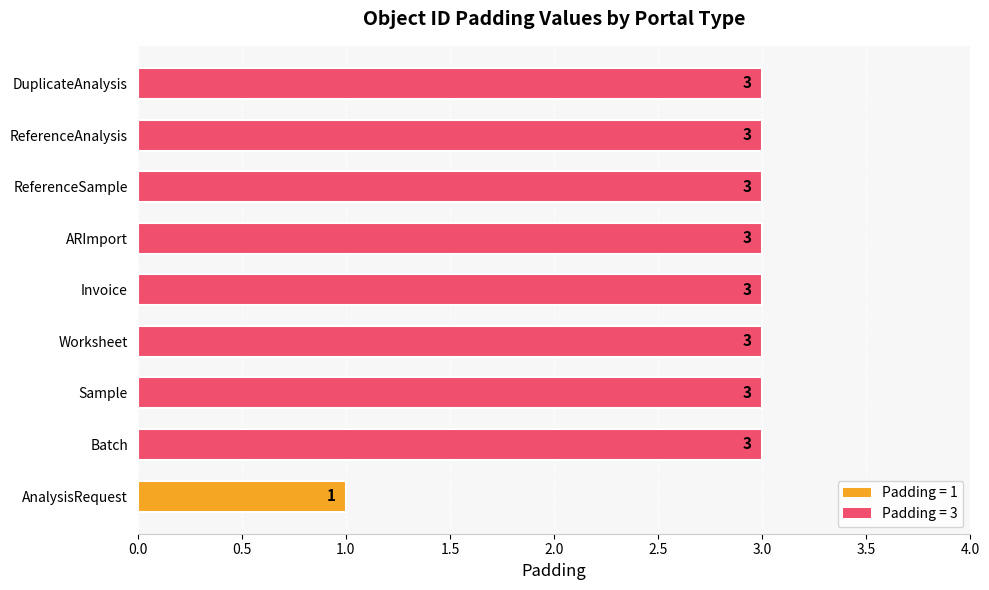

What is the change in value from AnalysisRequest to Worksheet?

+2